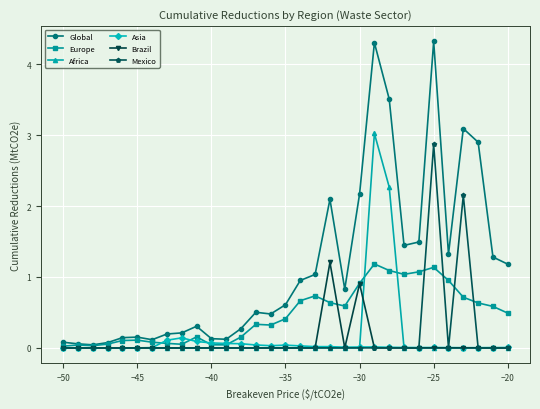

Which series has the largest total across all categories?

Global